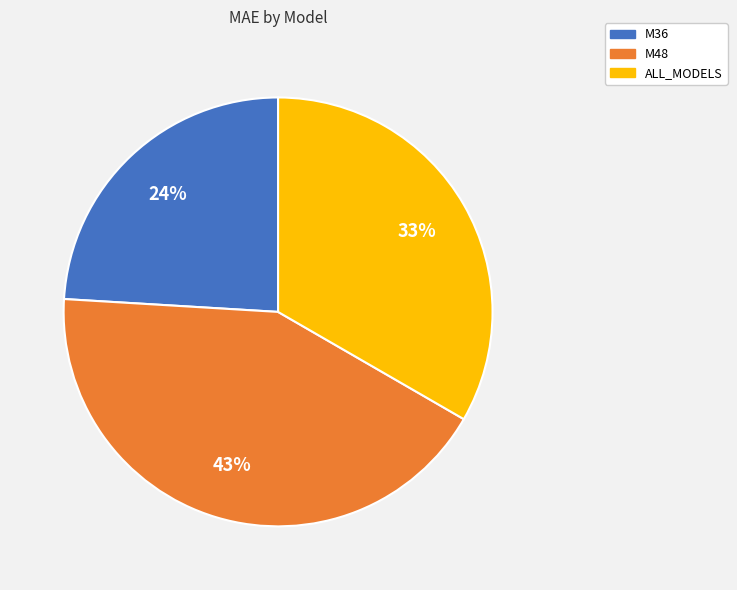

Count the number of slices in the pie.

3